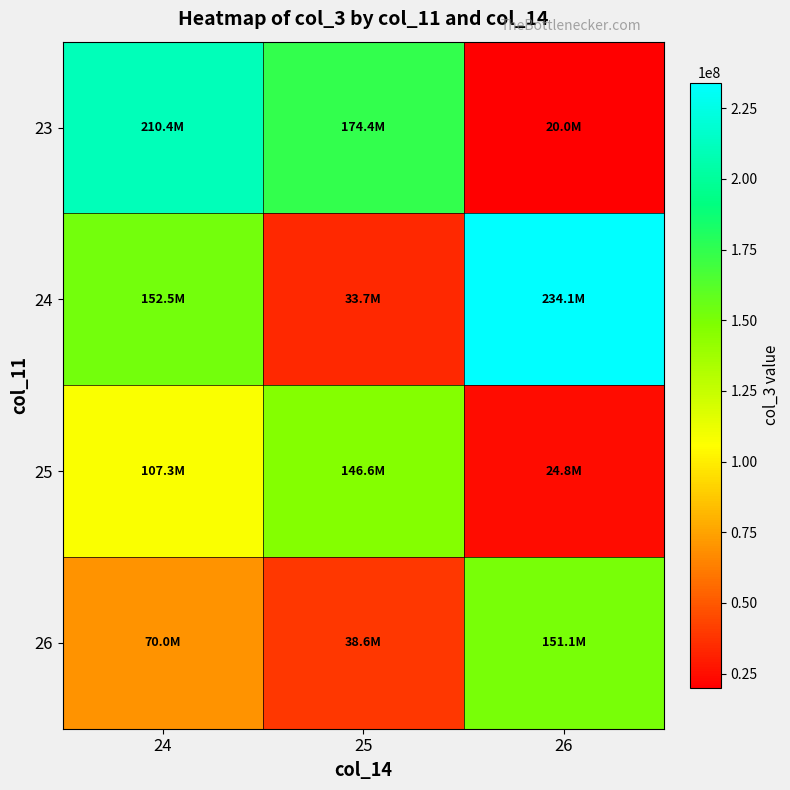

Which series changed the most between 24 and 25?

24